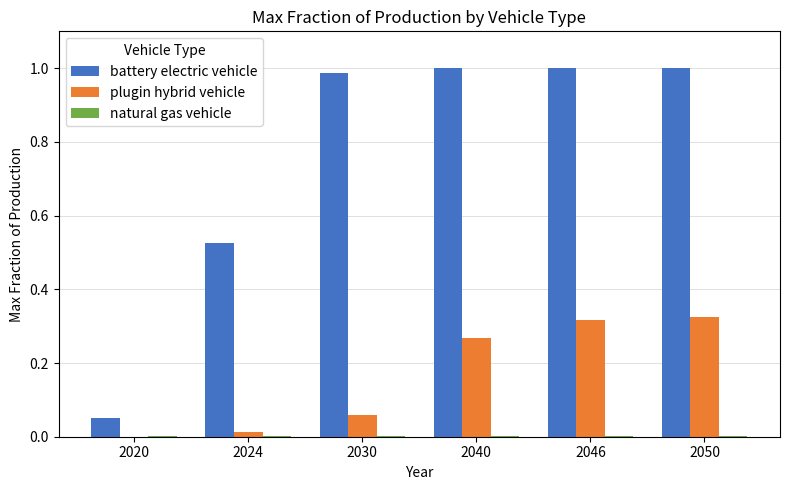

The value of plugin hybrid vehicle at 2050 is 0.1. True or false?

False